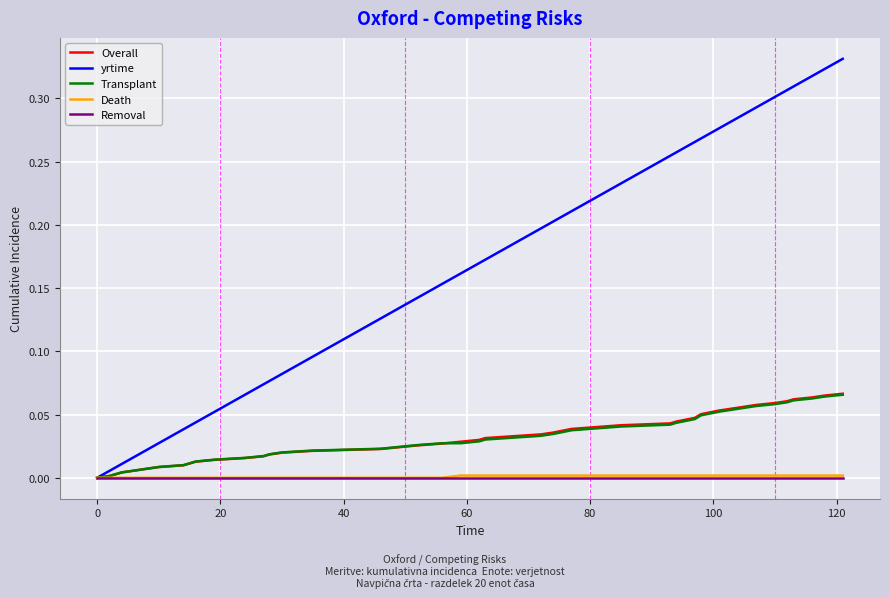

Which series has the largest total across all categories?

yrtime